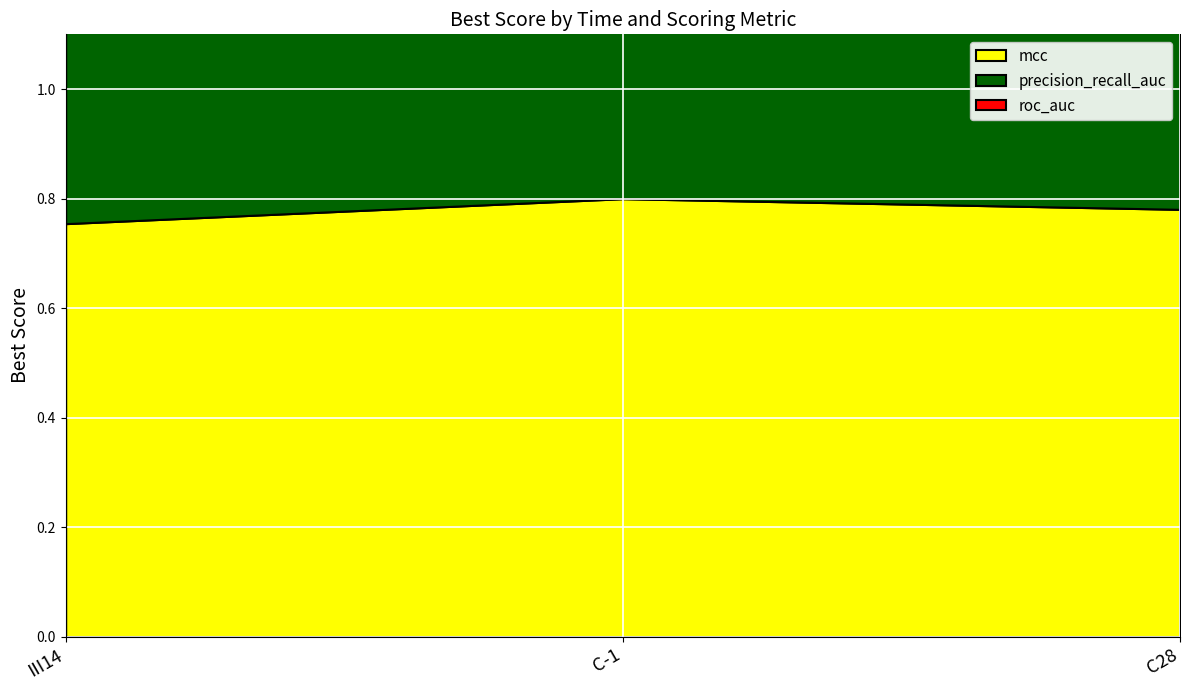

Which series has the largest range (max minus min)?

mcc